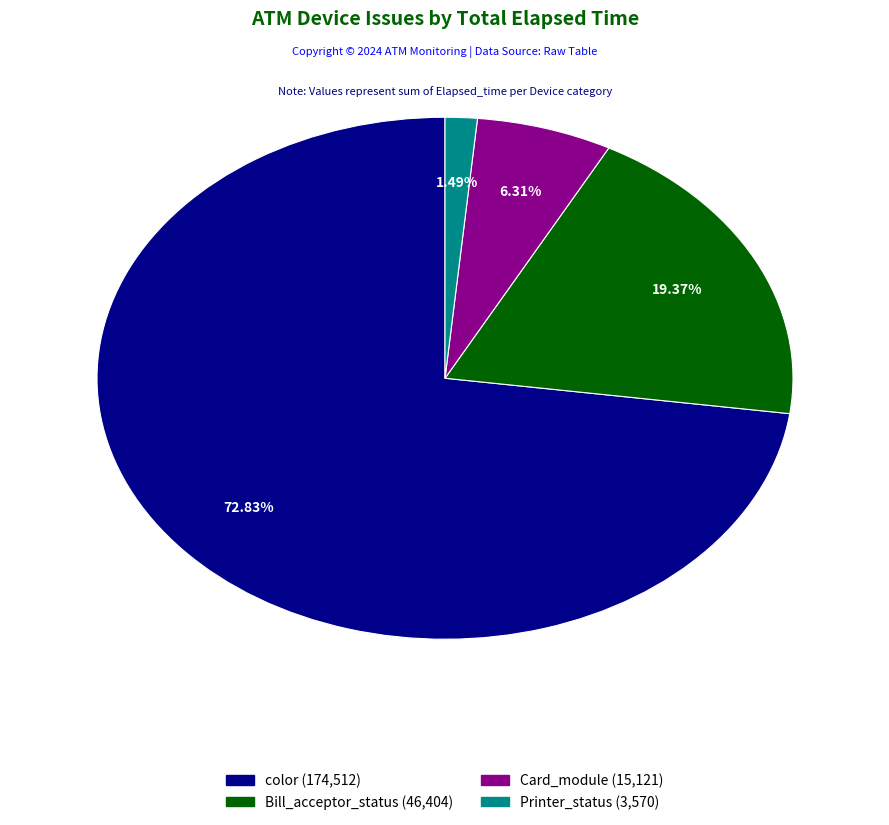

Is there any slice that represents more than half of the pie?

Yes